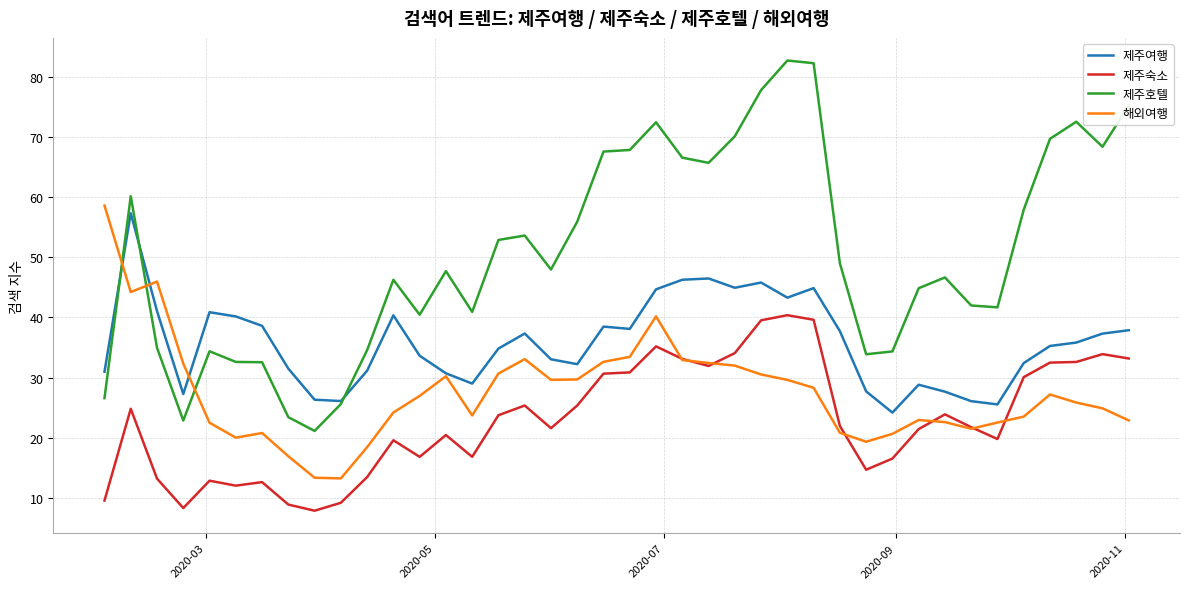

What is the average value of the 제주숙소 series?

23.0